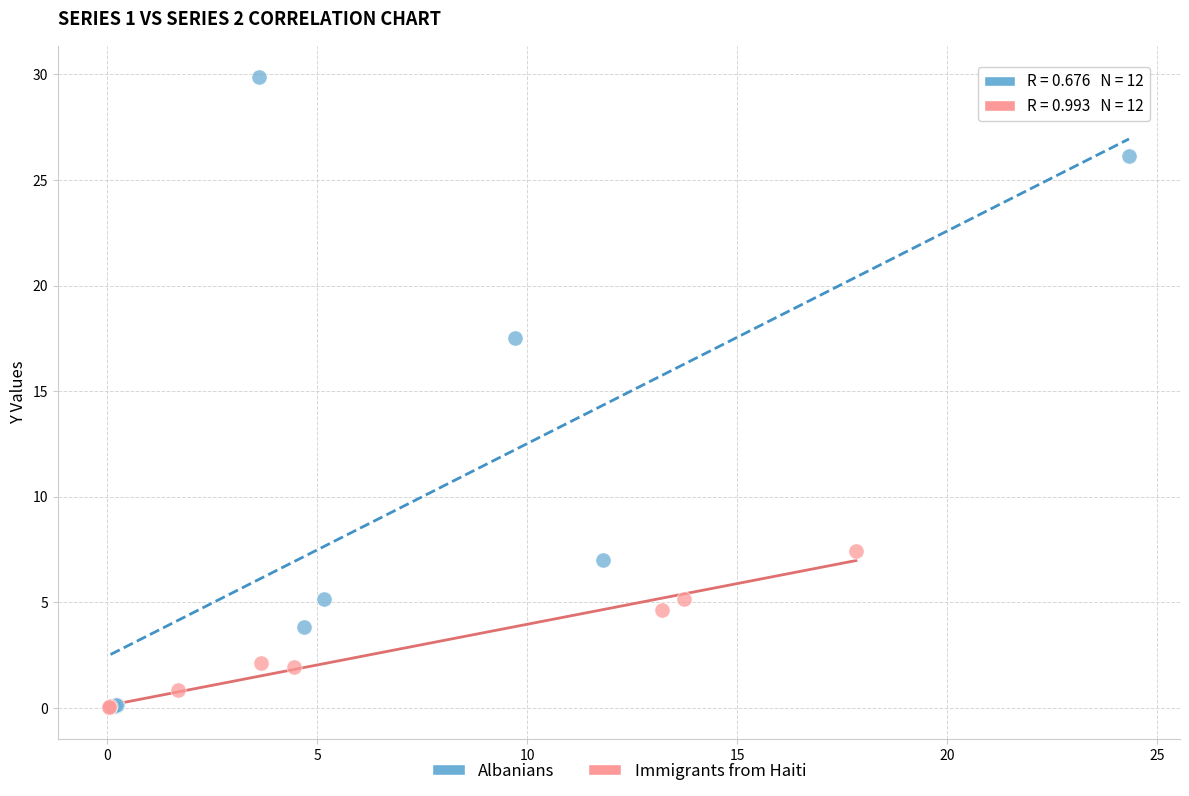

Which series has the widest spread of Y values?

Albanians